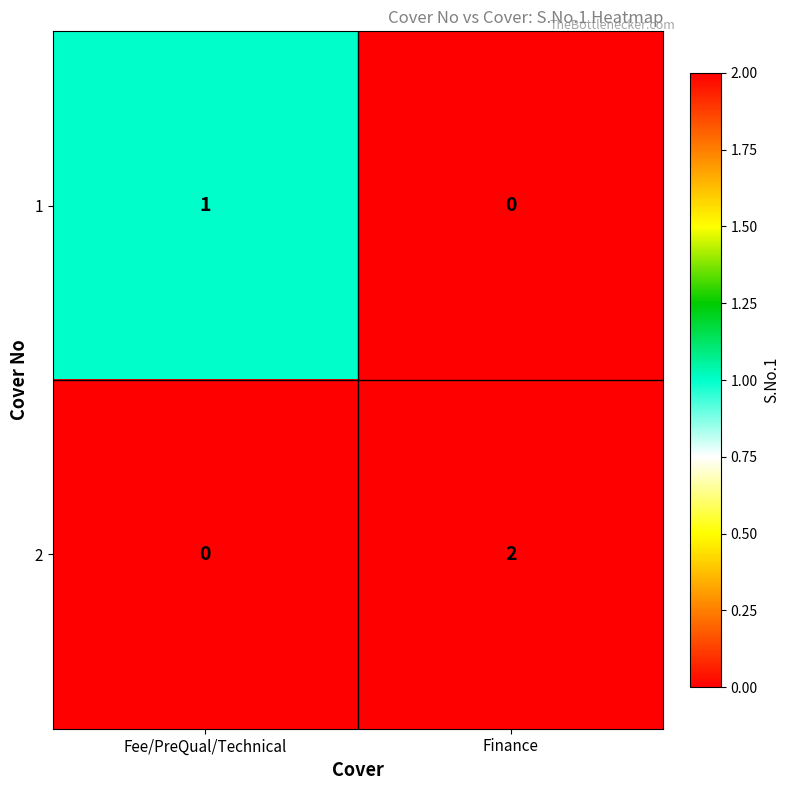

True or false: 2 has a value of 0 at Finance.

False